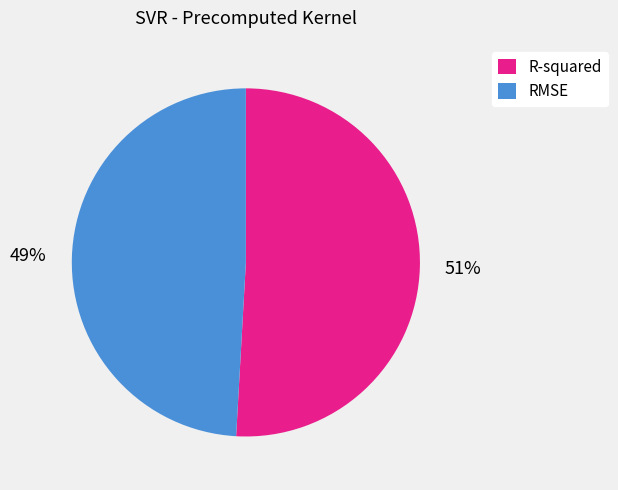

To the nearest percent, what portion does R-squared represent?

51%